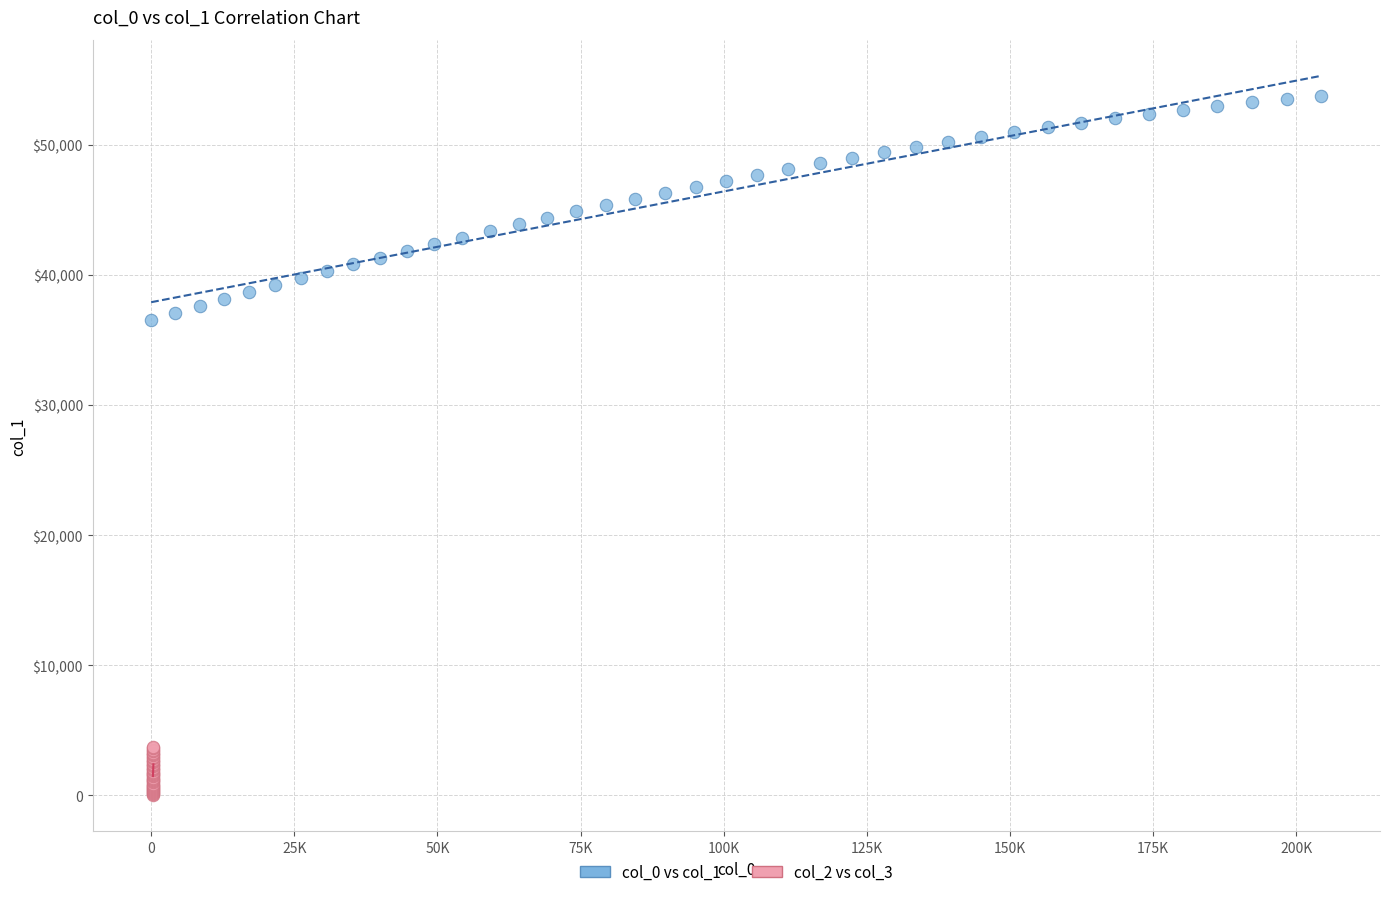

What are all the series names shown in the legend?

col_0 vs col_1, col_2 vs col_3